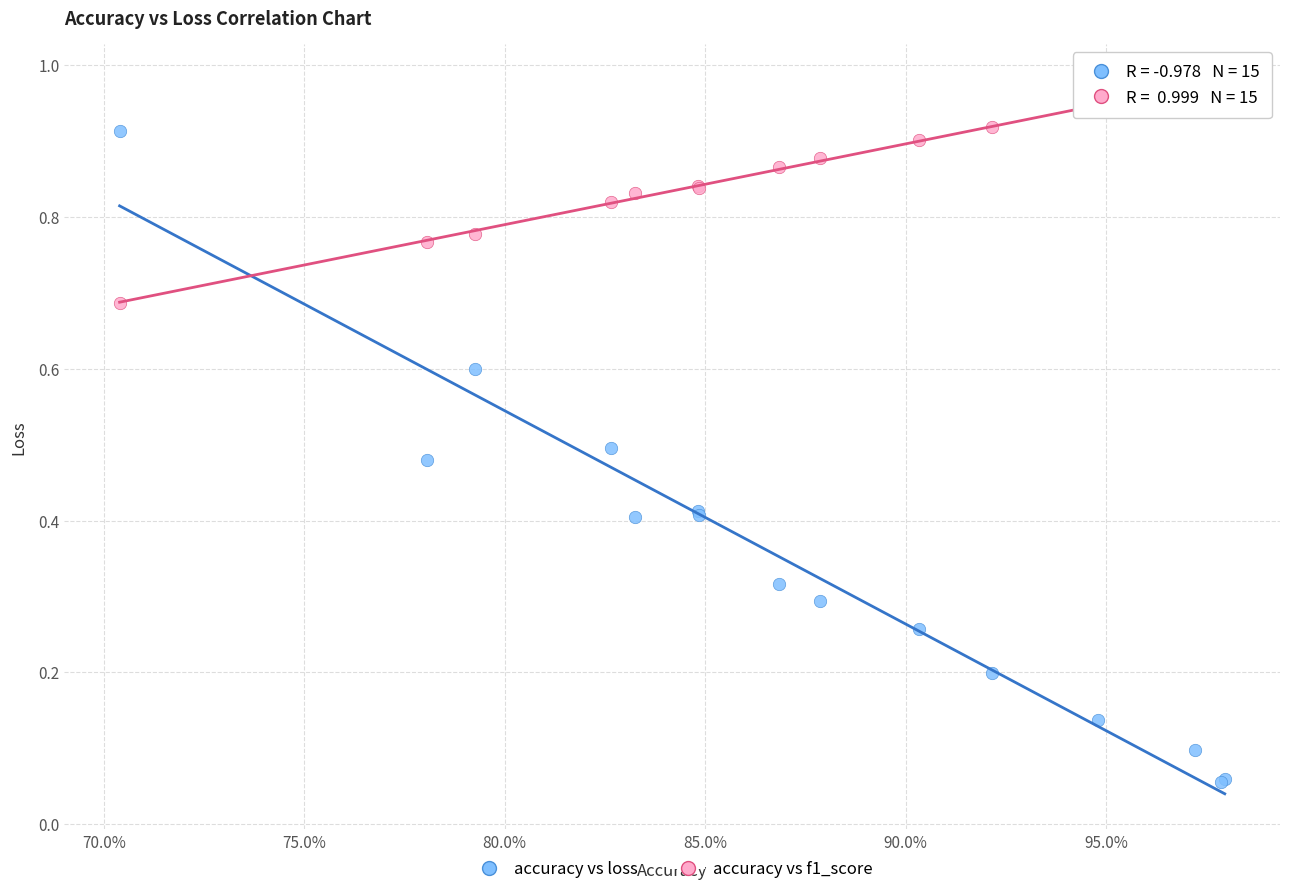

Which series has the widest spread of Y values?

accuracy vs loss